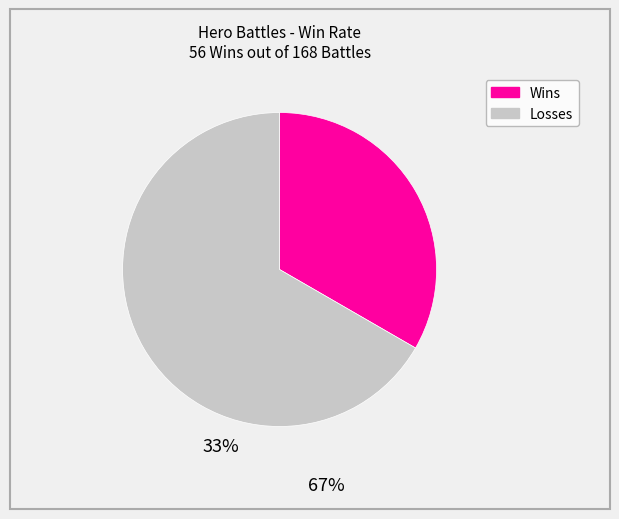

Is there a majority slice in this chart?

Yes